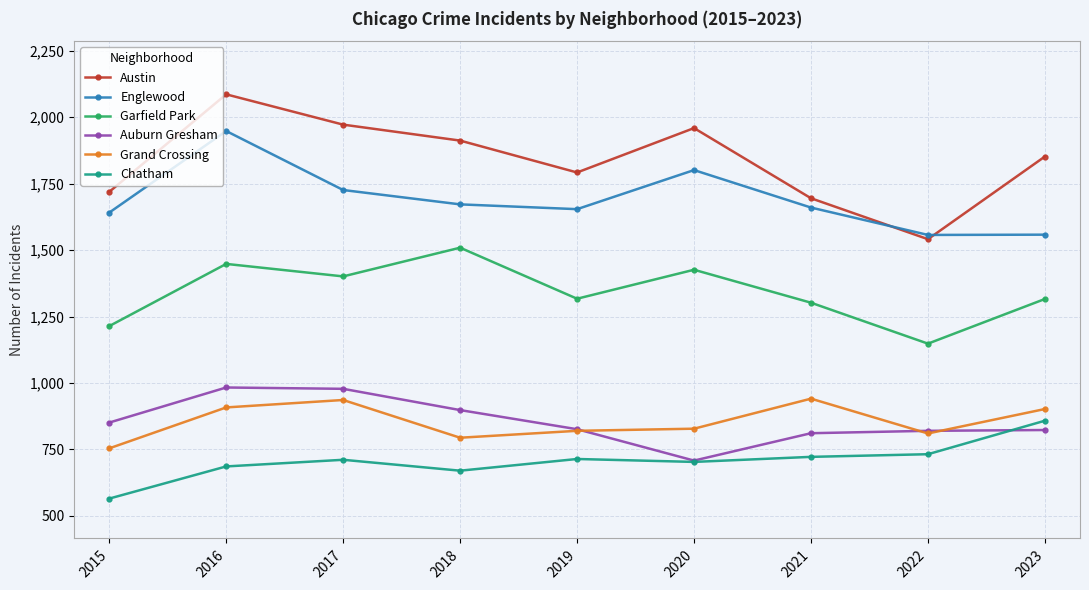

At which label does Auburn Gresham first exceed 826?

2015